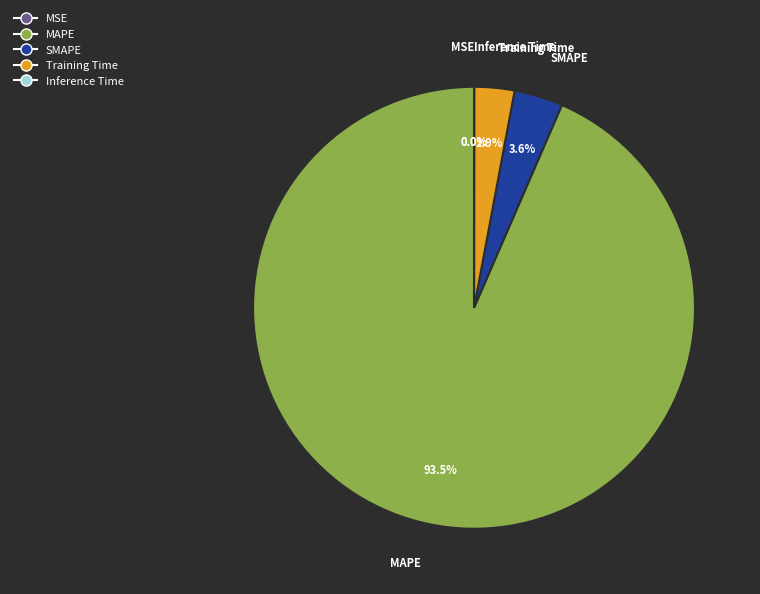

What is the largest slice in the pie chart?

MAPE